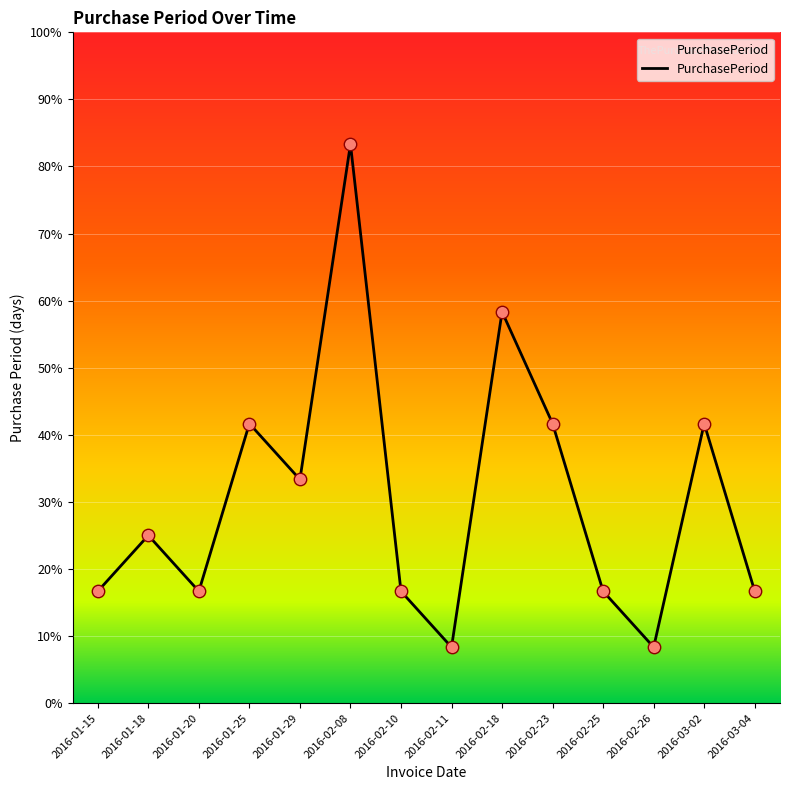

Does the chart have visible grid lines?

Yes